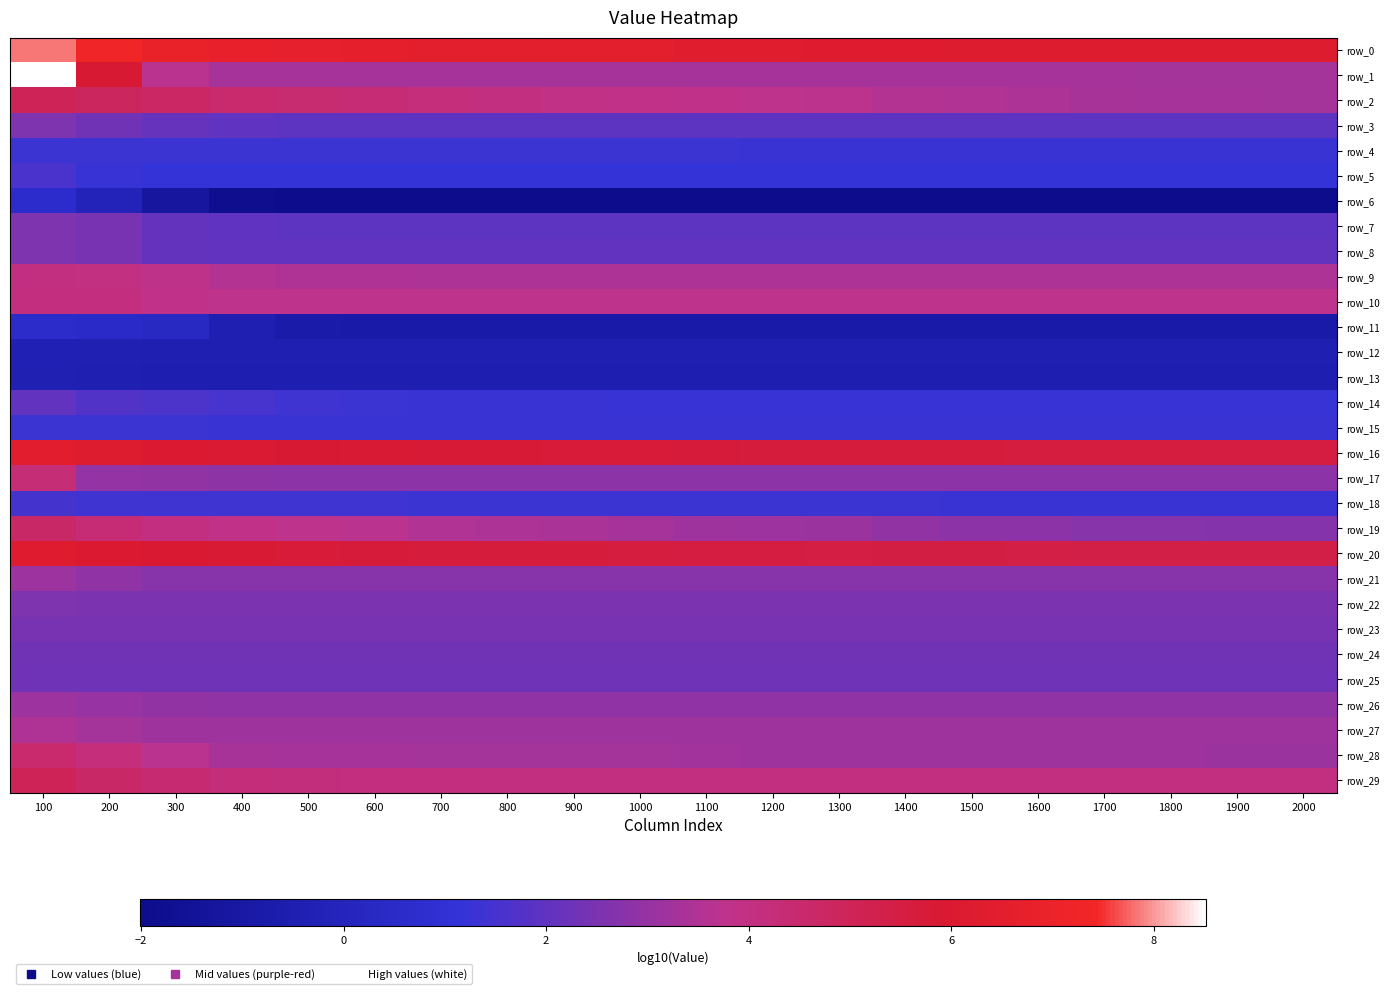

The value of row_5 at 800 is 1.6. True or false?

False